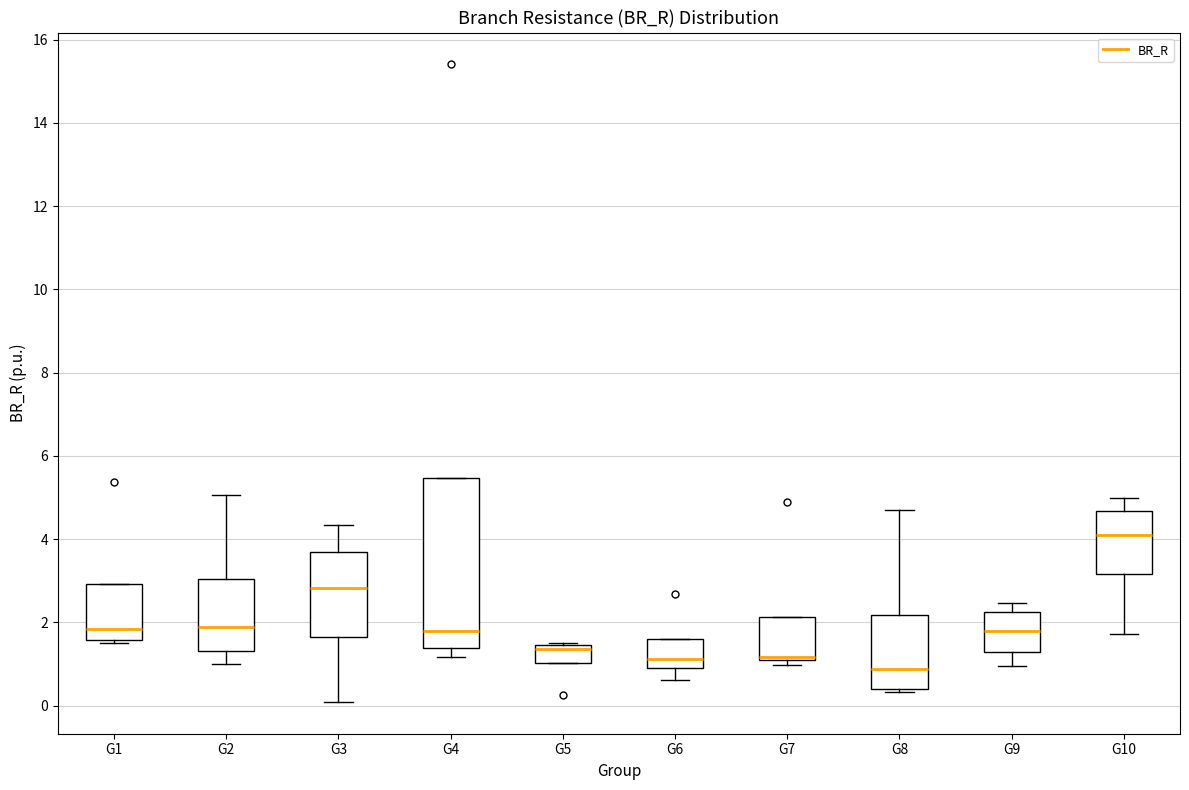

Comparing the boxes themselves (not the whiskers), which one is the tallest?

G4